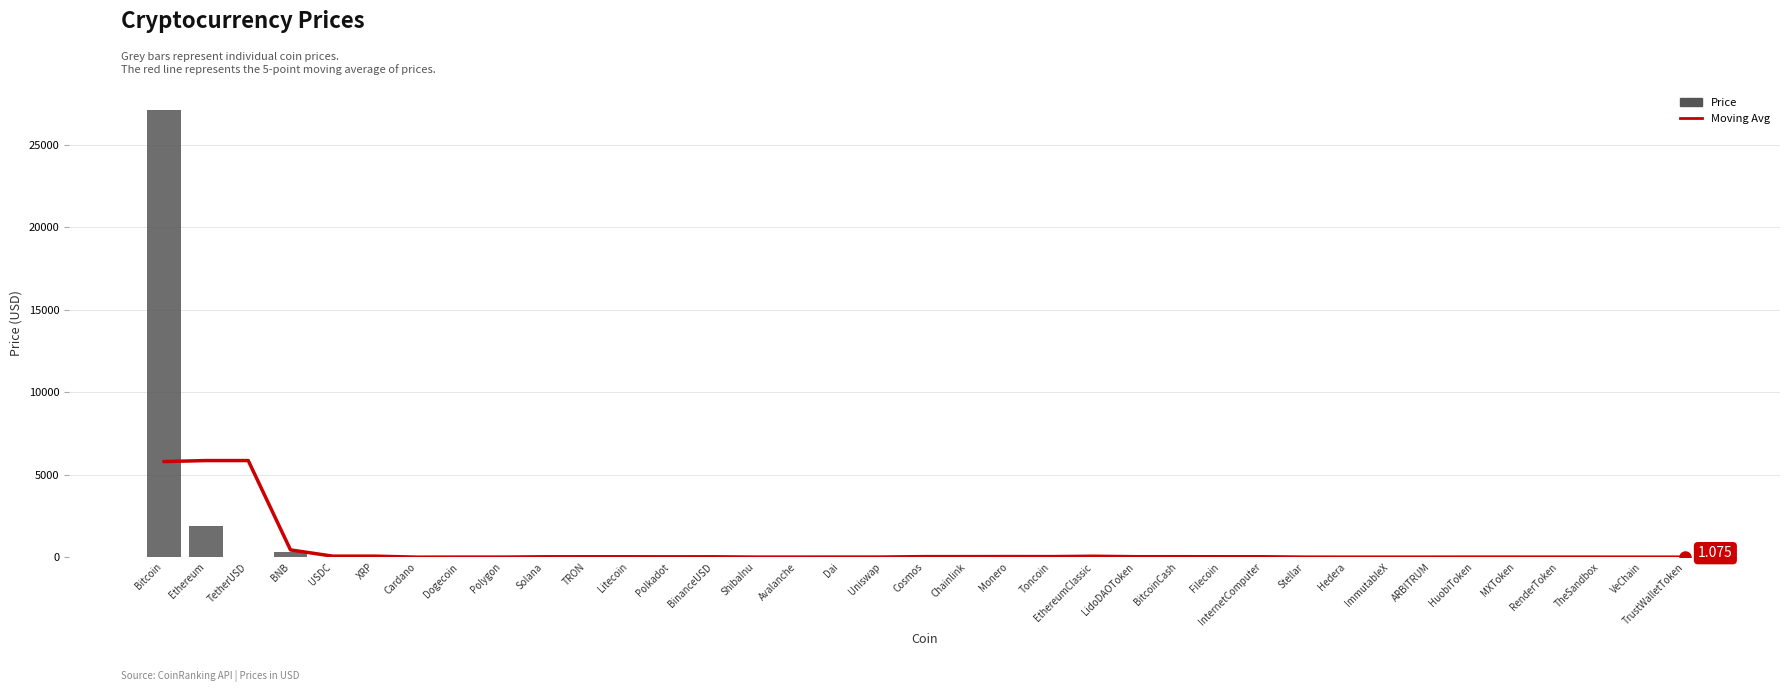

What is the label of the 18th bar from the left?

Uniswap